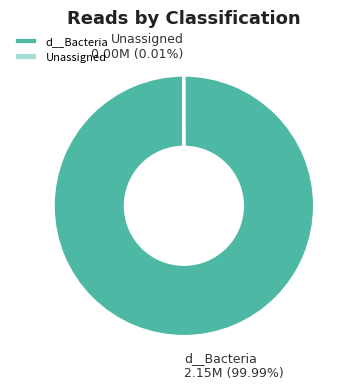

Does d__Bacteria account for over 50% of the chart?

Yes